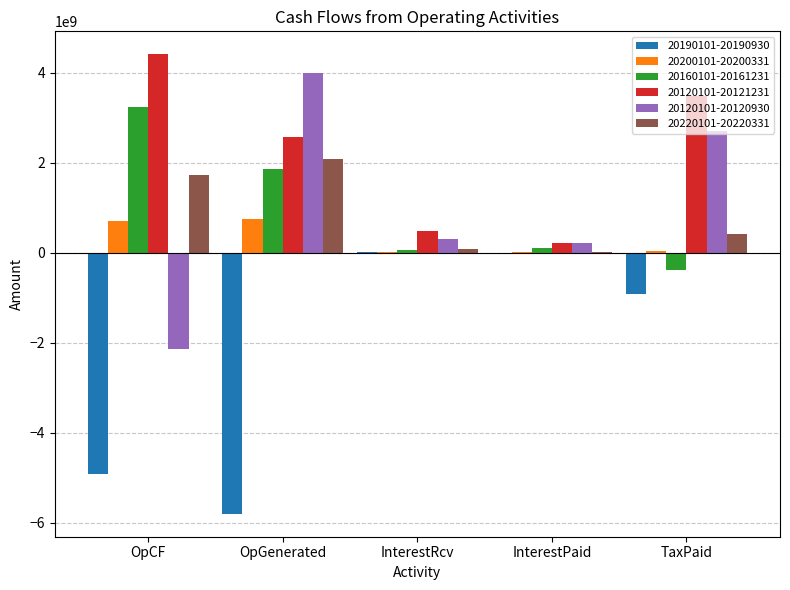

The 20120101-20120930 series shows 1053274193 at OpGenerated. True or false?

False